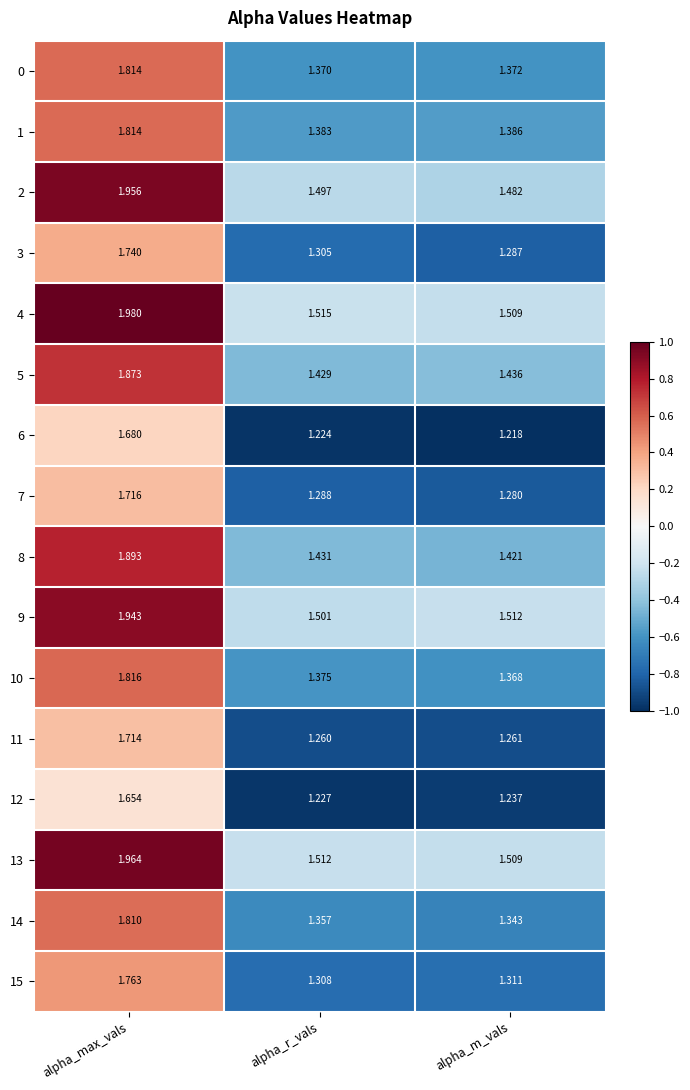

How many series are shown in this chart?

16